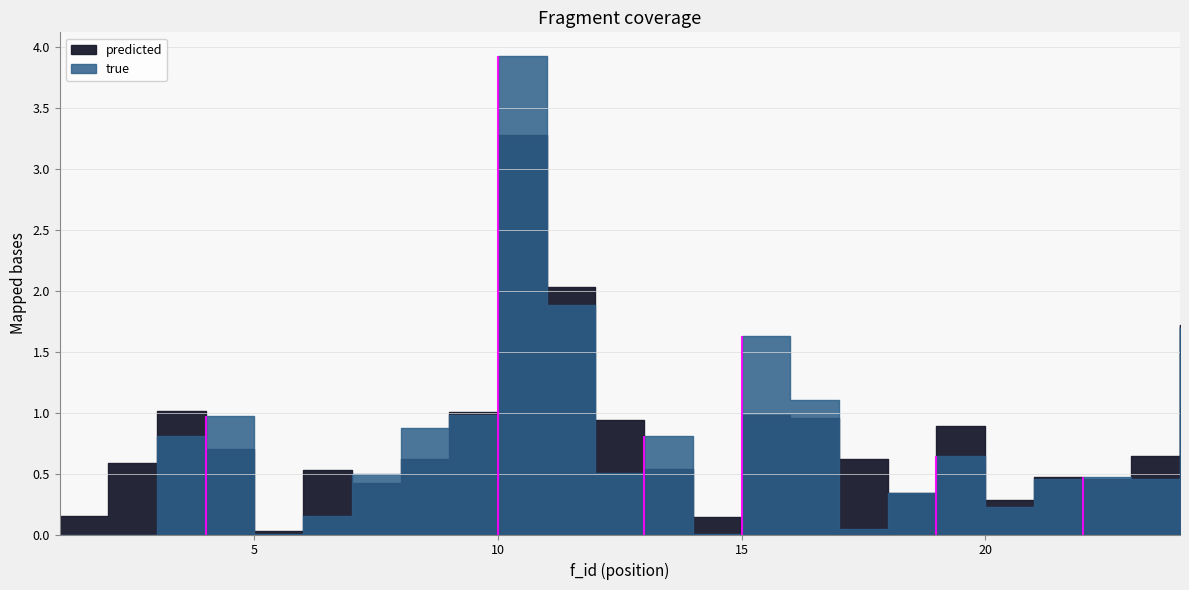

Reading right to left, list all the values displayed in this chart.

true: 24=1.7	23=0.5	22=0.5	21=0.5	20=0.2	19=0.6	18=0.3	17=0.0	16=1.1	15=1.6	14=0.0	13=0.8	12=0.5	11=1.9	10=3.9	9=1.0	8=0.9	7=0.5	6=0.2	5=0.0	4=1.0	3=0.8	2=0.0	1=0.0
predicted: 24=1.7	23=0.6	22=0.5	21=0.5	20=0.3	19=0.9	18=0.3	17=0.6	16=1.0	15=1.0	14=0.1	13=0.5	12=0.9	11=2.0	10=3.3	9=1.0	8=0.6	7=0.4	6=0.5	5=0.0	4=0.7	3=1.0	2=0.6	1=0.2